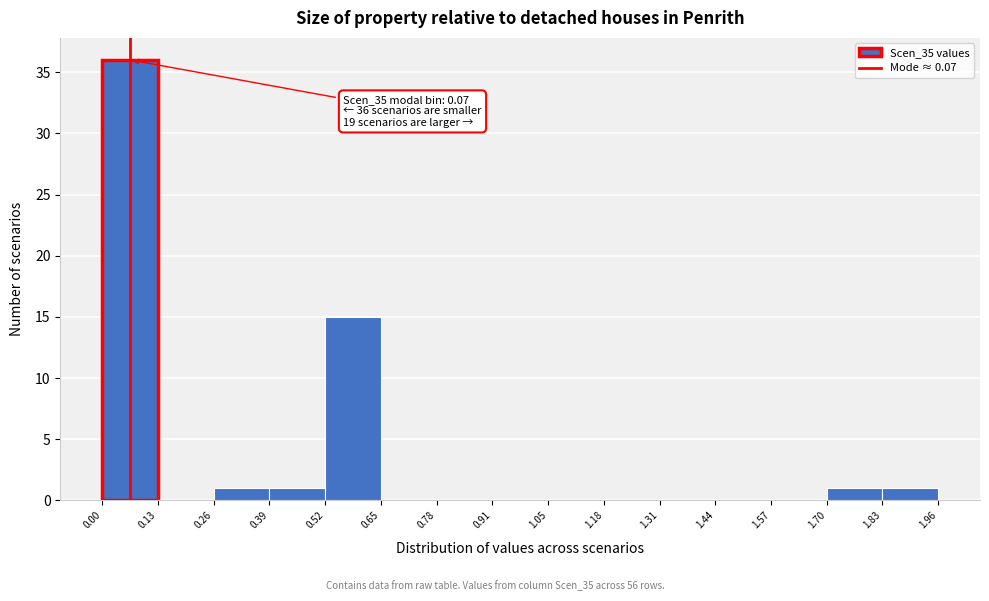

Which range on the x-axis has the tallest bar?

0.00 to 0.13